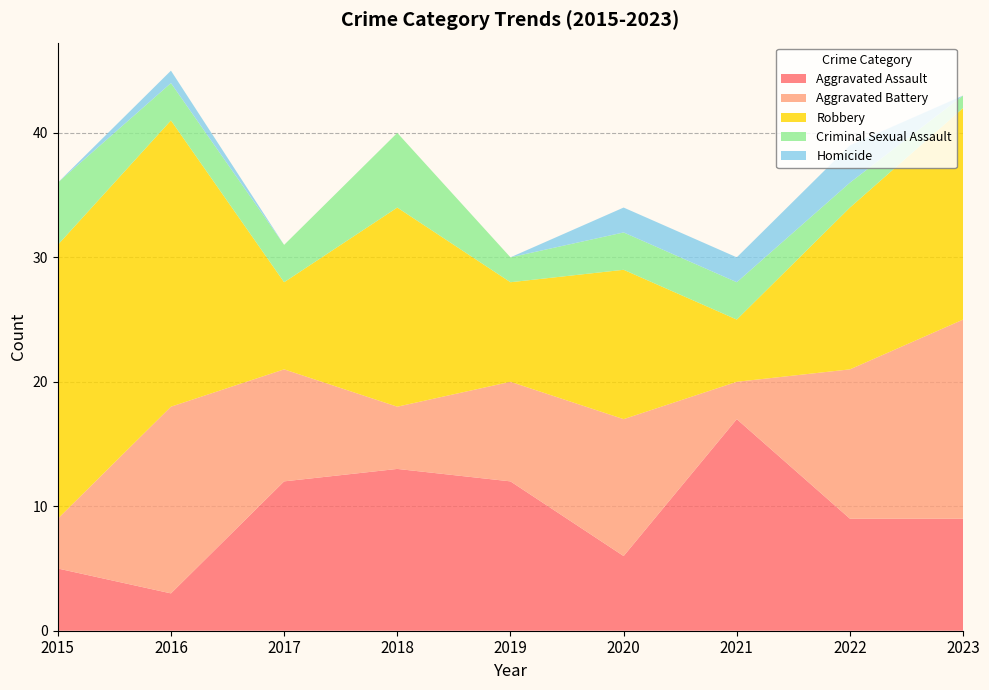

Reading right to left, extract all data points from this chart.

Aggravated Assault: 2023=9	2022=9	2021=17	2020=6	2019=12	2018=13	2017=12	2016=3	2015=5
Aggravated Battery: 2023=16	2022=12	2021=3	2020=11	2019=8	2018=5	2017=9	2016=15	2015=4
Robbery: 2023=17	2022=13	2021=5	2020=12	2019=8	2018=16	2017=7	2016=23	2015=22
Criminal Sexual Assault: 2023=1	2022=2	2021=3	2020=3	2019=2	2018=6	2017=3	2016=3	2015=5
Homicide: 2023=0	2022=3	2021=2	2020=2	2019=0	2018=0	2017=0	2016=1	2015=0